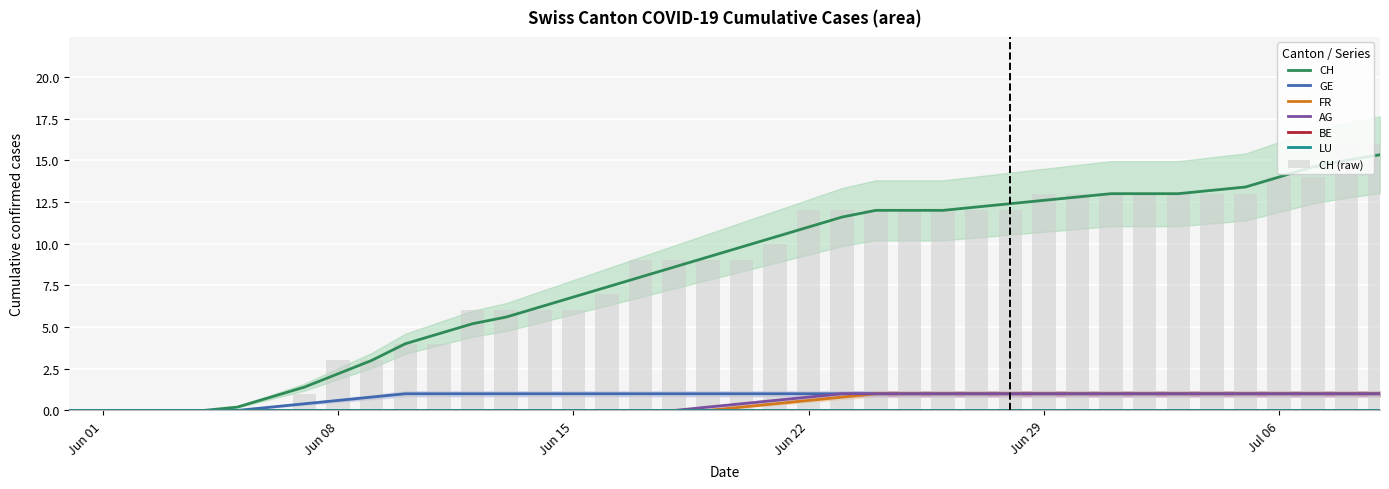

Is it true that FR equals 0 at 8?

True